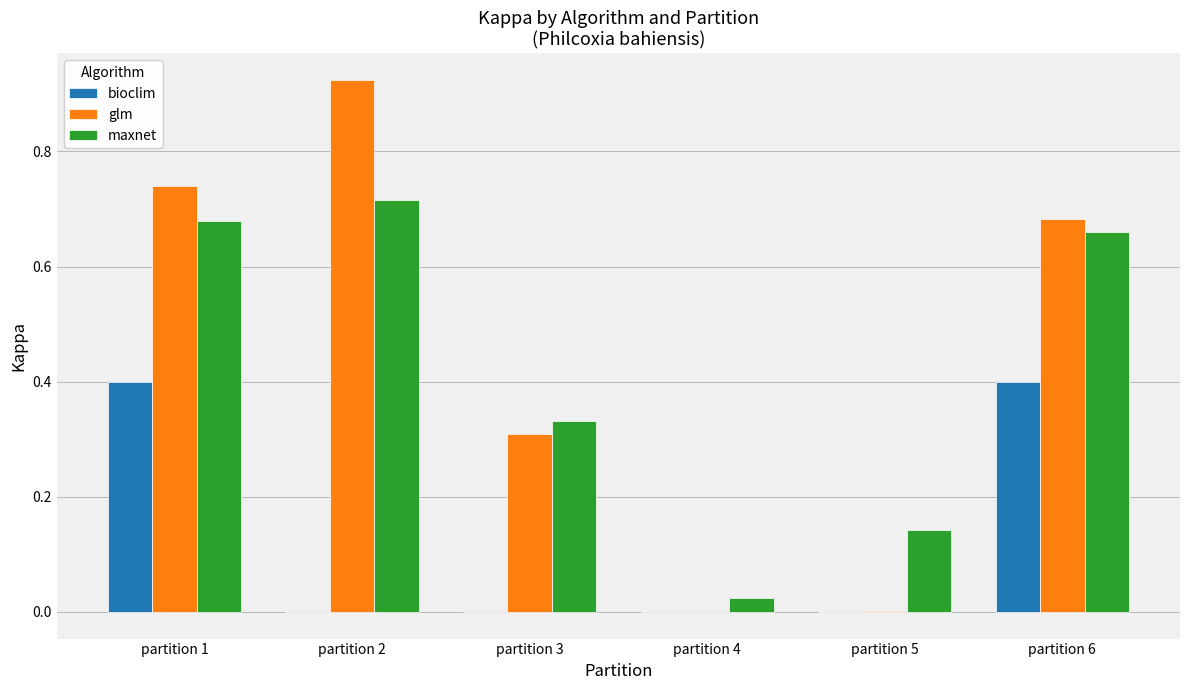

What is the maximum value for bioclim?

0.4